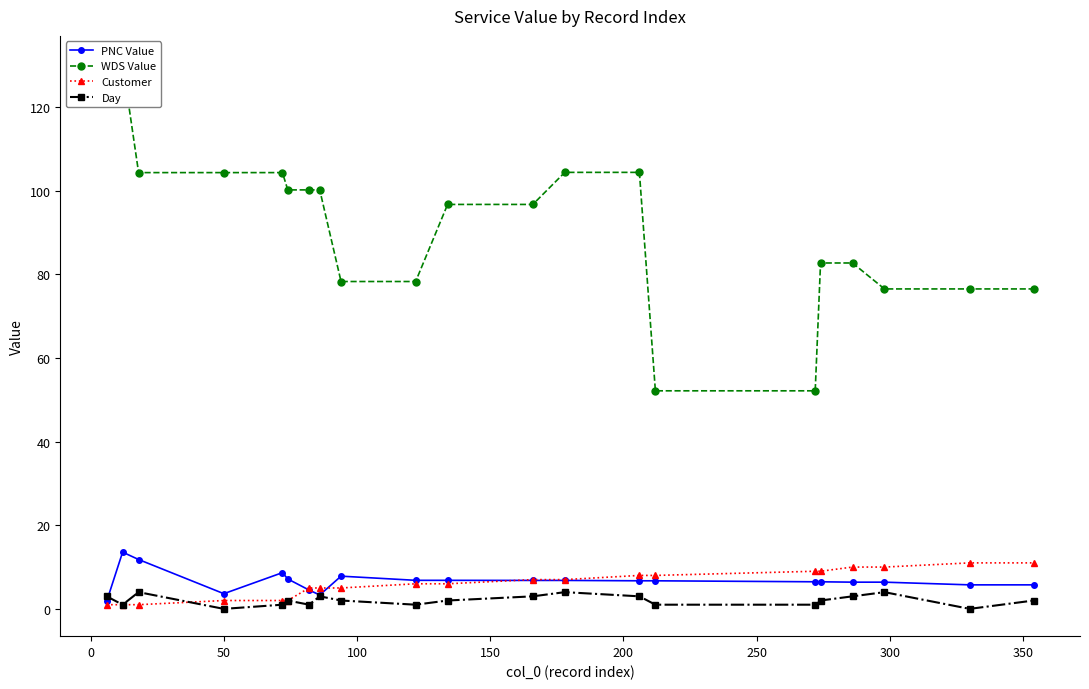

True or false: Day has more than 1 points higher than both neighbors.

True